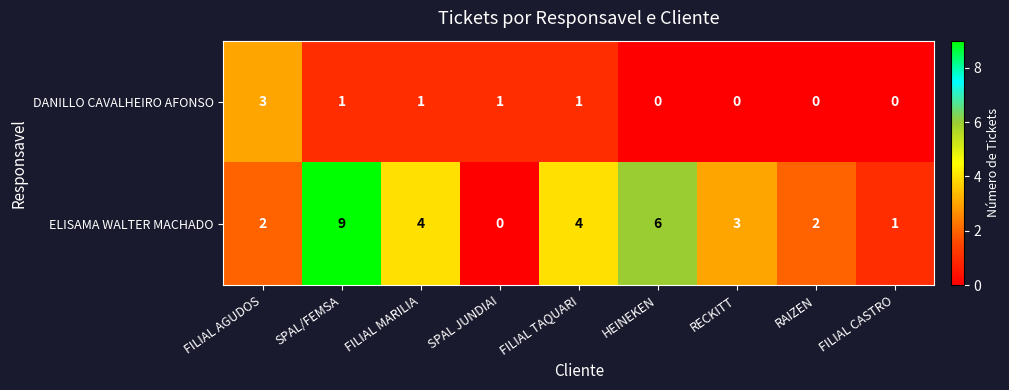

How many ELISAMA WALTER MACHADO values are between 2 and 4?

5